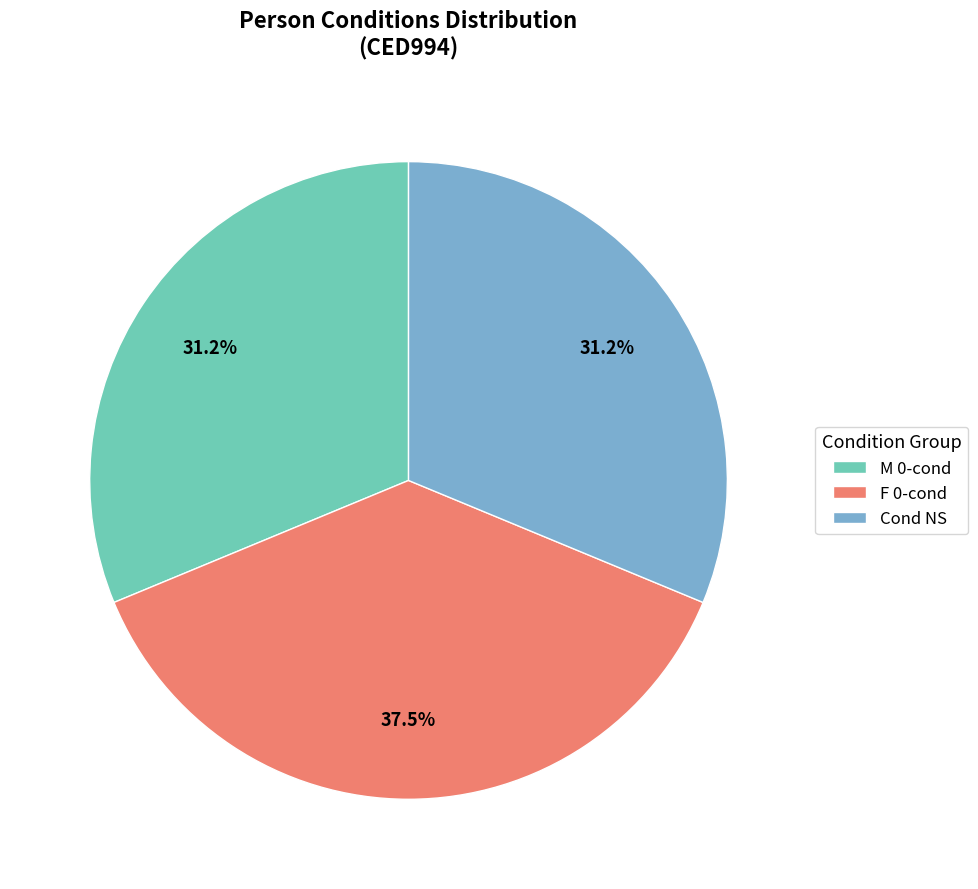

Does any single category account for the majority?

No